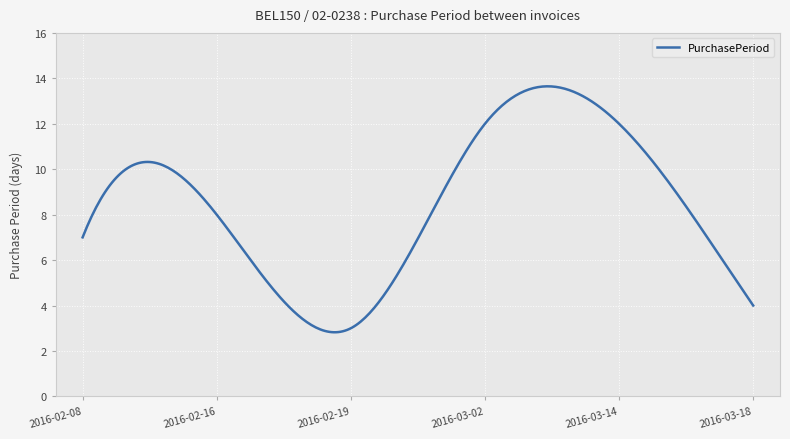

What is the minimum value shown in the chart?

2.8